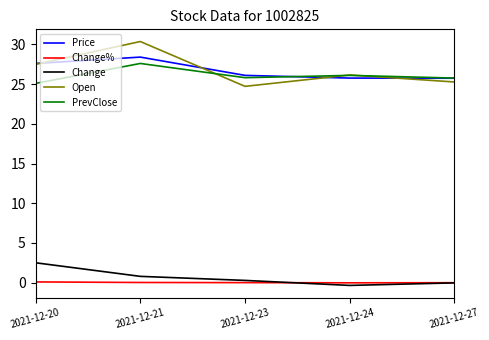

What are all the series names shown in the legend?

Price, Change%, Change, Open, PrevClose